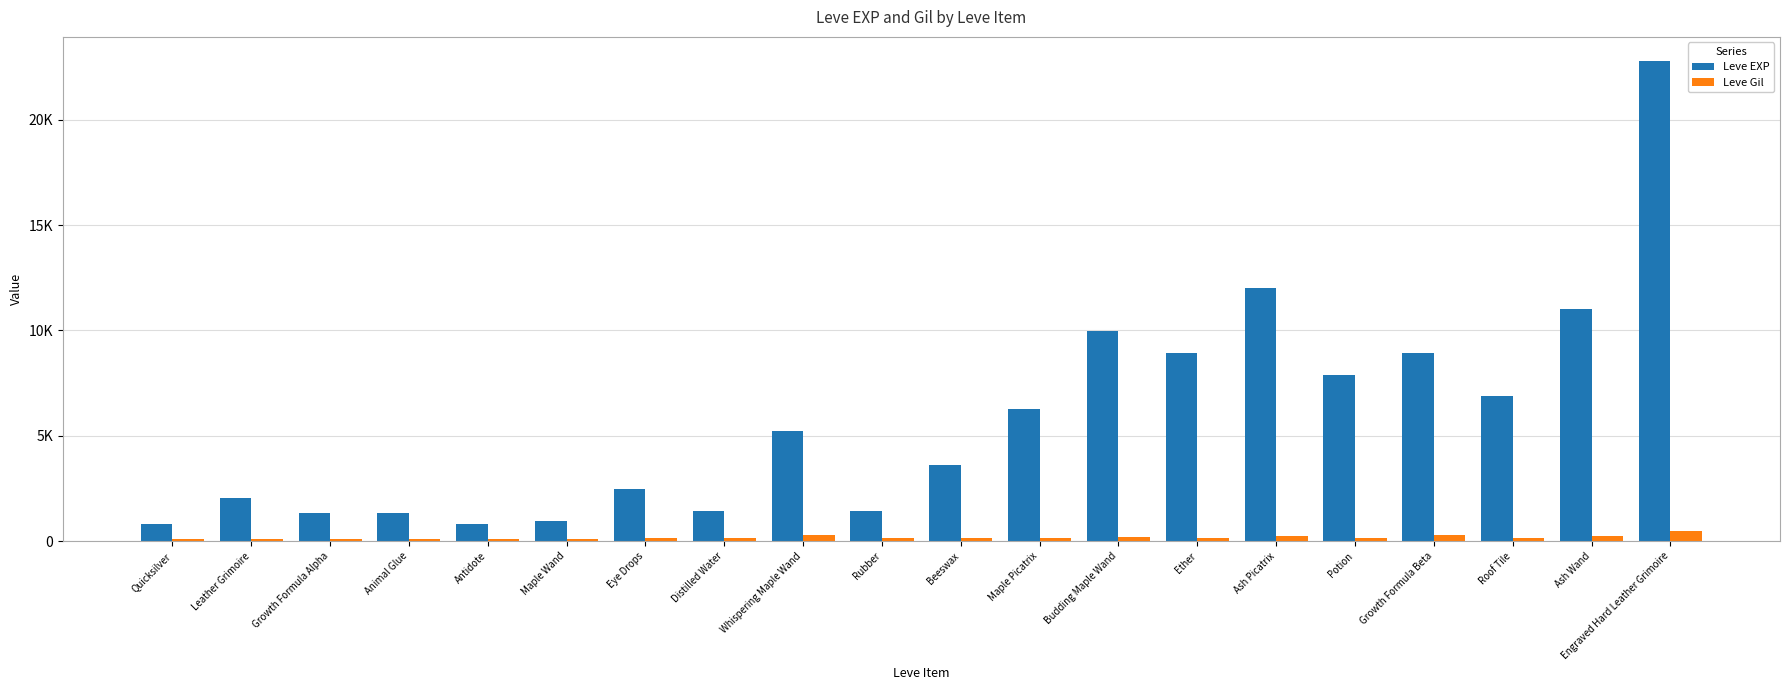

What is the minimum value for Leve Gil?

112